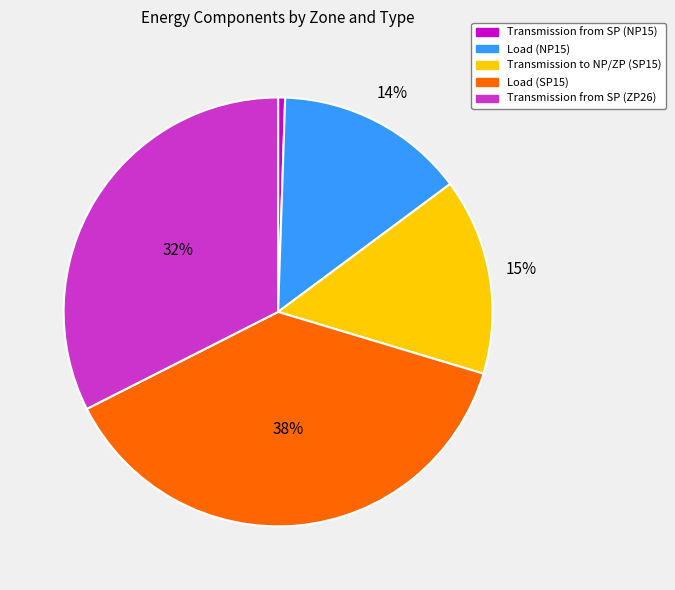

To the nearest percent, what is the combined percentage of Transmission to NP/ZP (SP15) and Load (SP15)?

53%